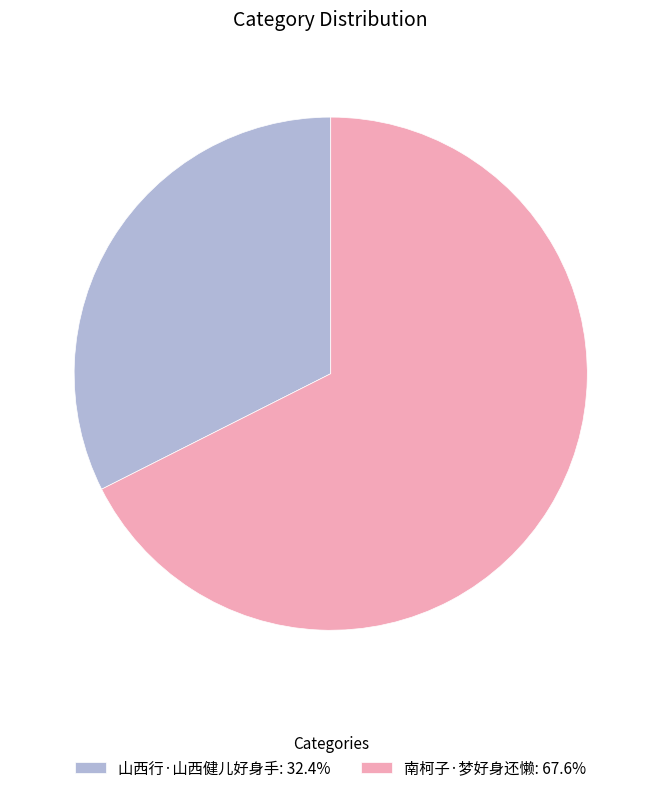

Which category has the smallest portion of the pie?

山西行·山西健儿好身手